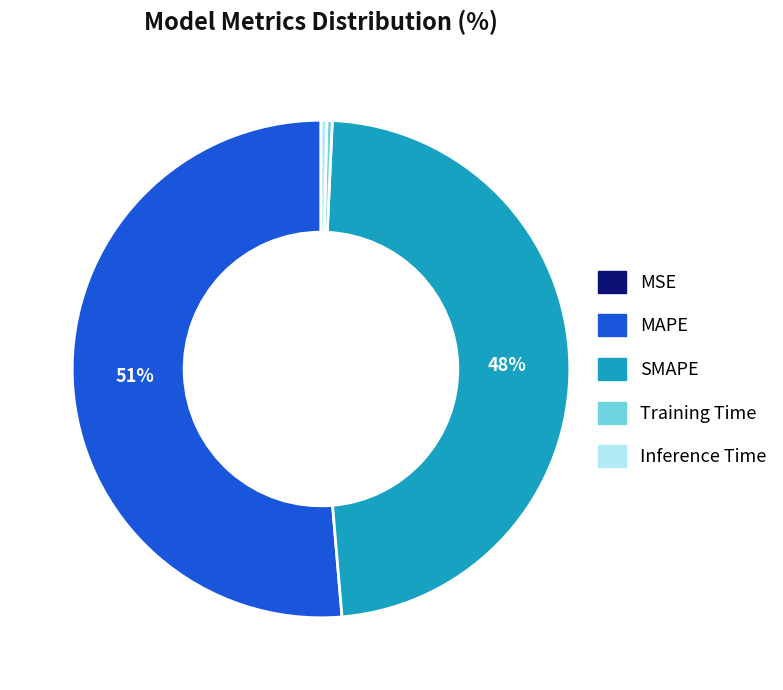

Does MAPE represent more than half of the total?

Yes